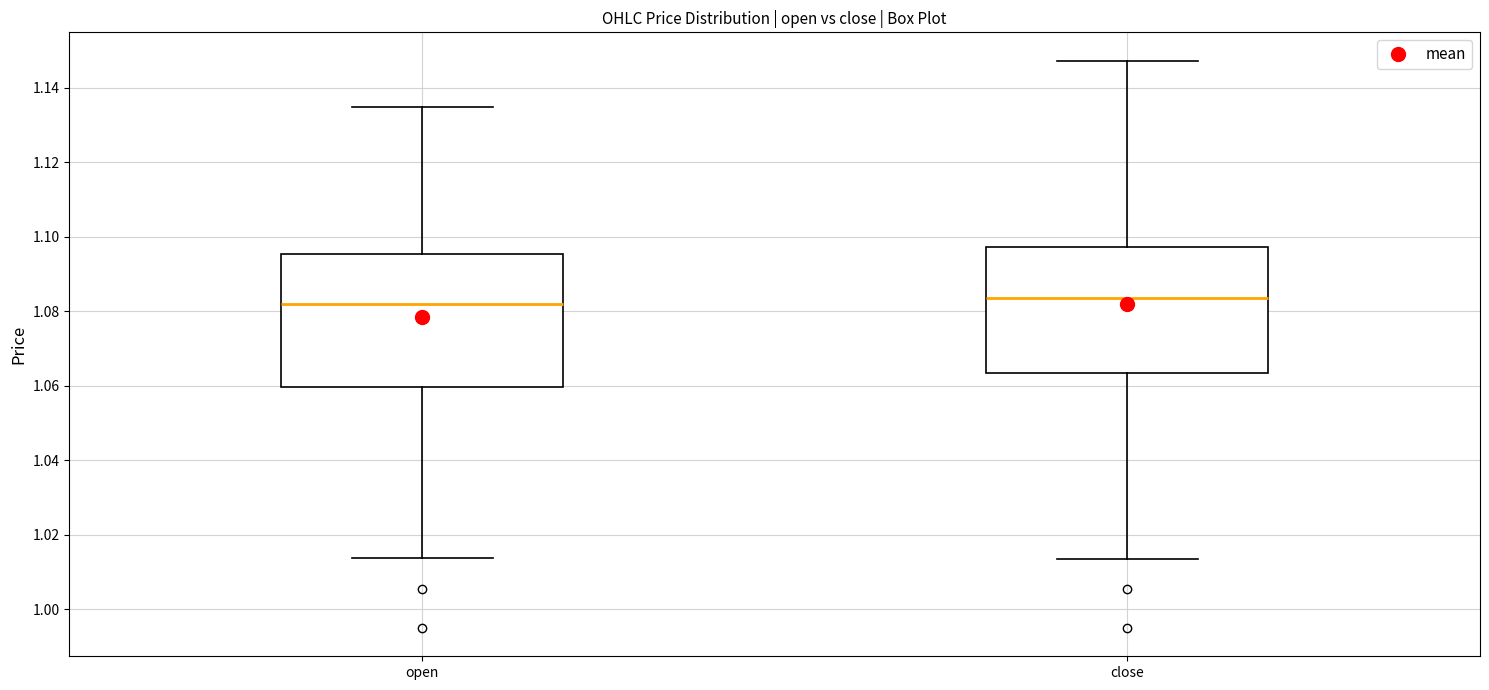

Reading left to right, read every box against the y-axis: the position of its median line, the range the box covers, and the ends of its whiskers. The values are not printed on the chart, so give them approximately, as read against the axis.

open: median 1.082, box 1.060 to 1.096, whiskers 1.014 to 1.134
close: median 1.084, box 1.064 to 1.098, whiskers 1.014 to 1.148